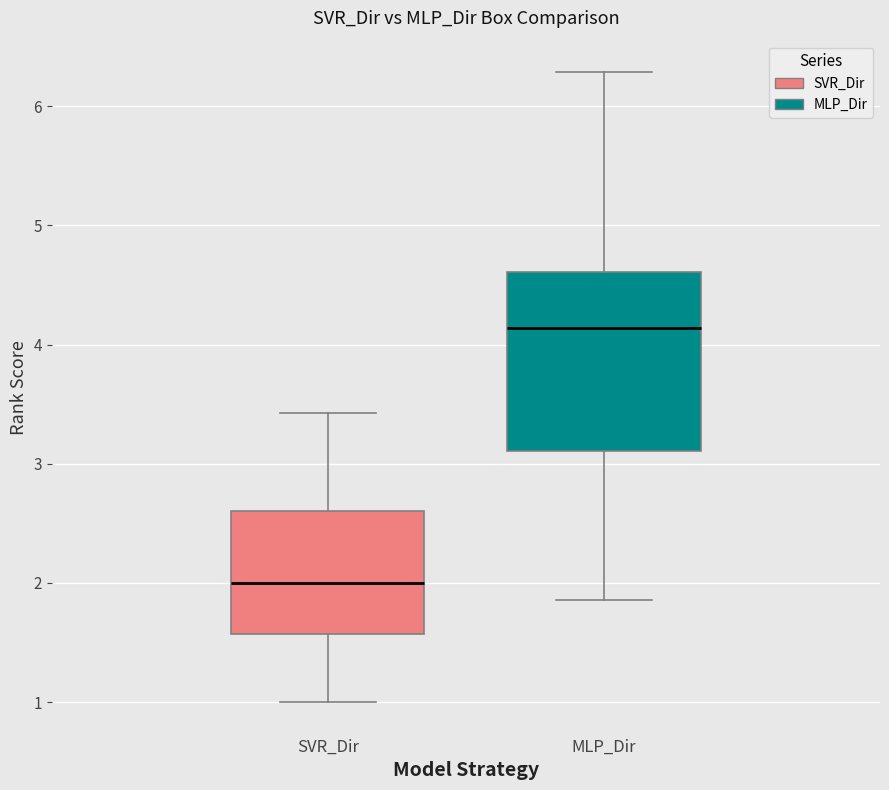

Where is the upper edge of the box for MLP_Dir on the y-axis? The values are not printed on the chart, so give them approximately, as read against the axis.

4.6